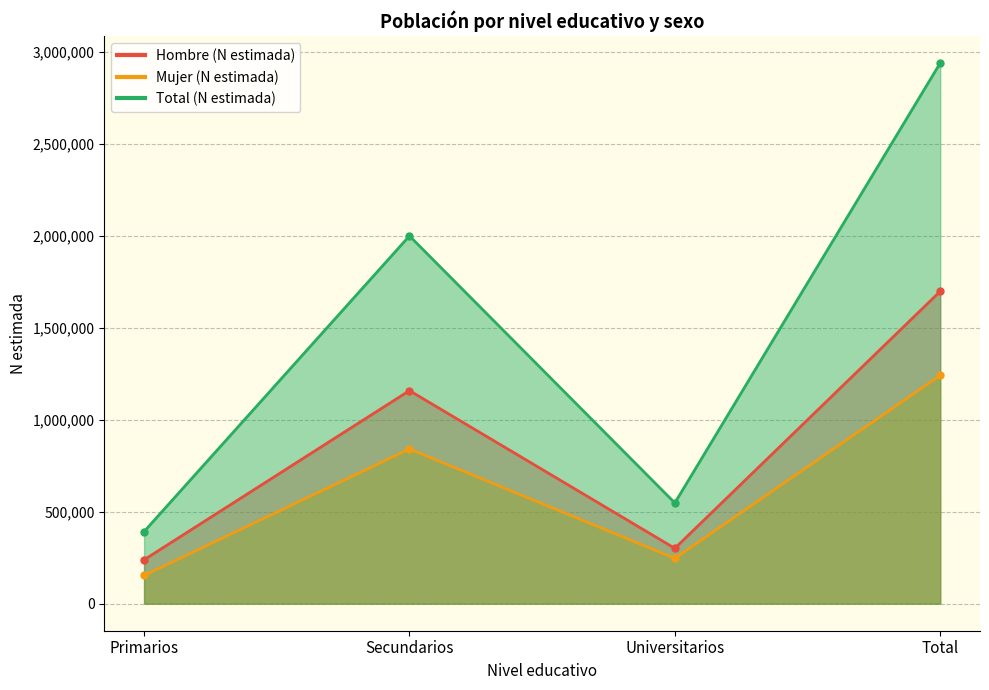

What is the smallest value displayed?

153501